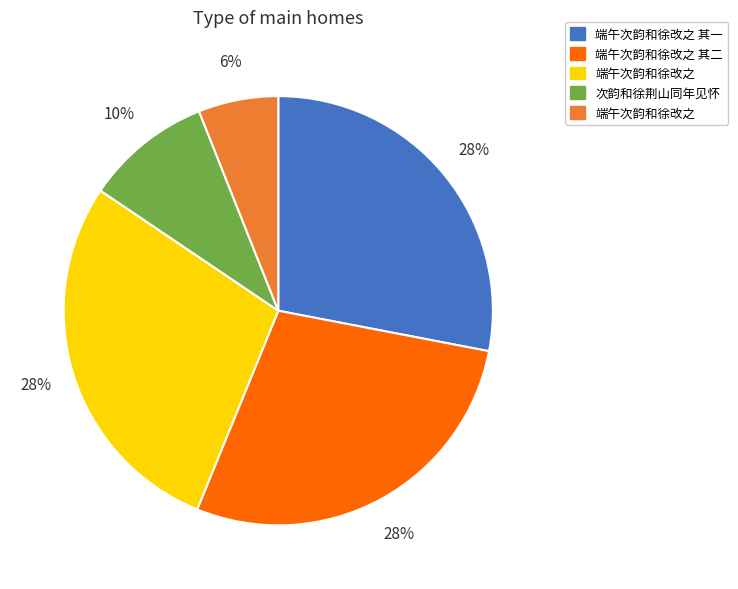

To the nearest percent, what is the difference between the largest and smallest slice percentages?

22%